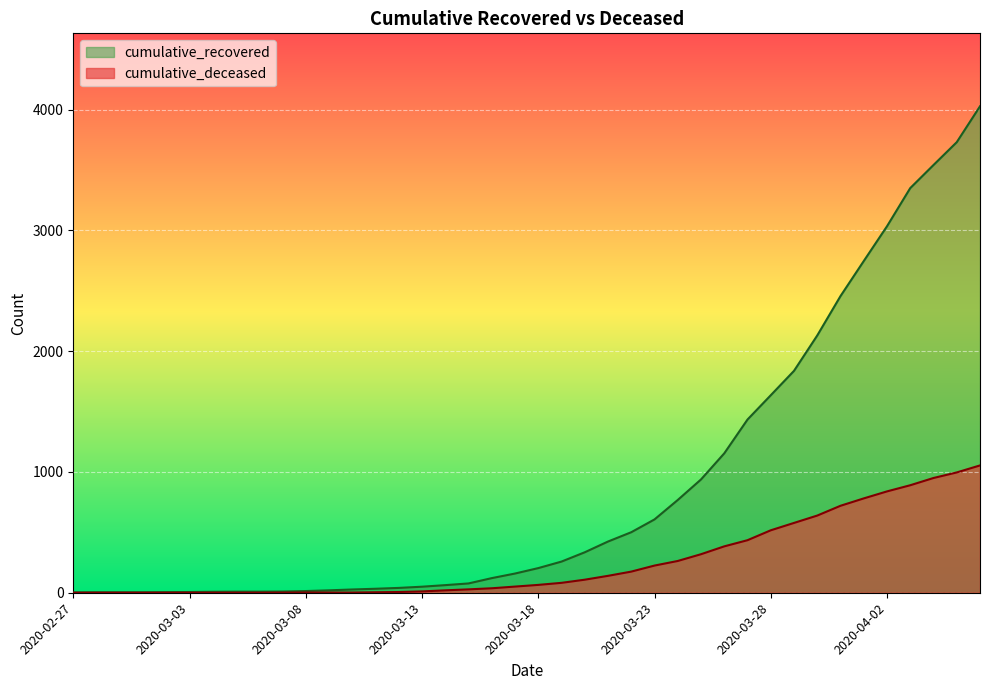

Where is cumulative_recovered nearest to the value 2015?

2020-03-30